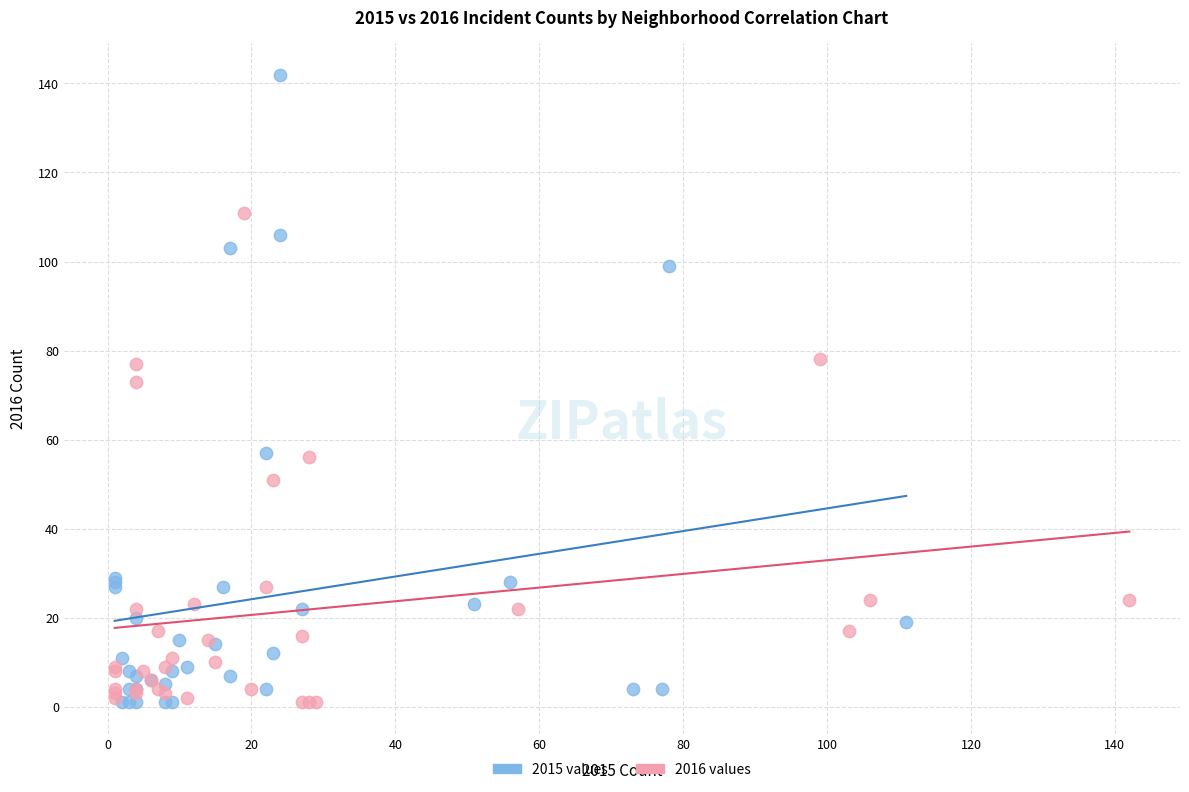

Which series contains the highest Y value?

2015 values